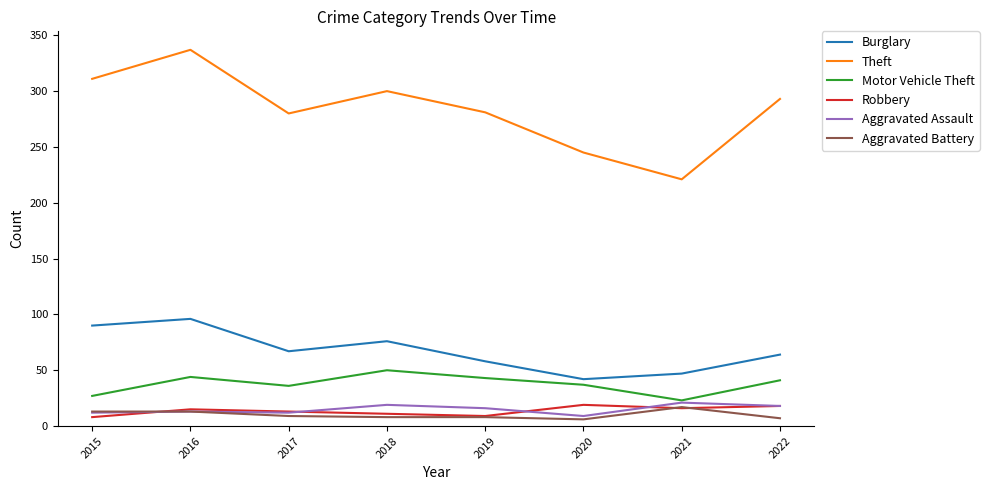

What is the minimum value shown in the chart?

6